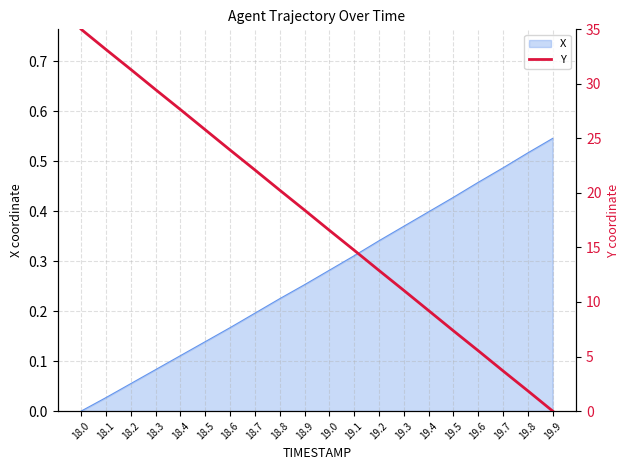

What is the label of the 10th point from the right?

19.0